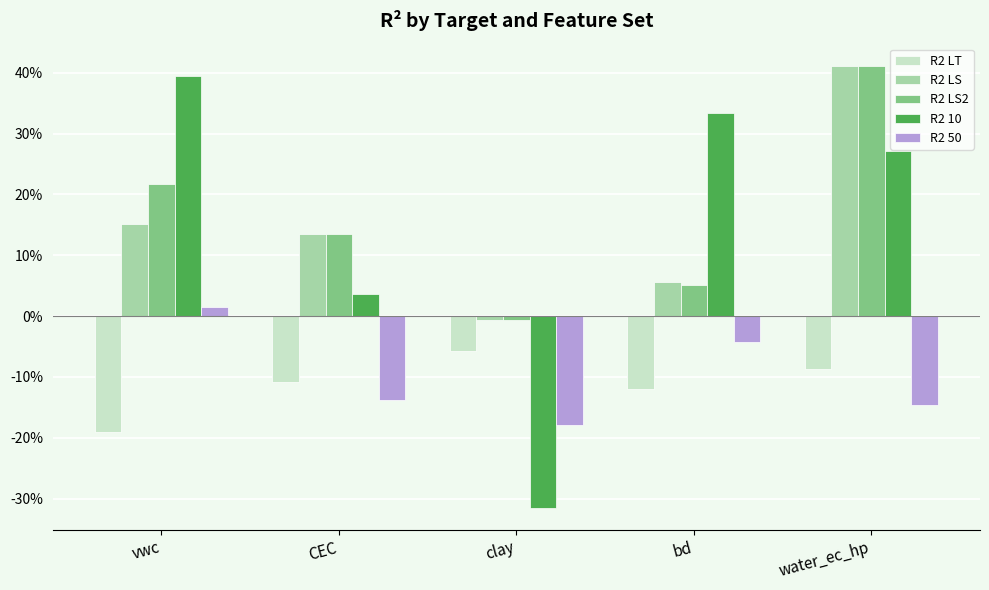

The R2 10 series shows 0.0 at CEC. True or false?

True